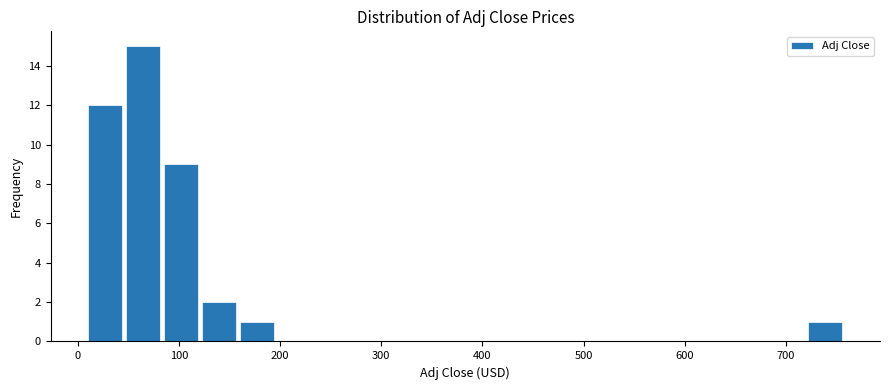

Around what value on the x-axis is the tallest bar? Give the approximate position of its centre, as read against the axis.

60